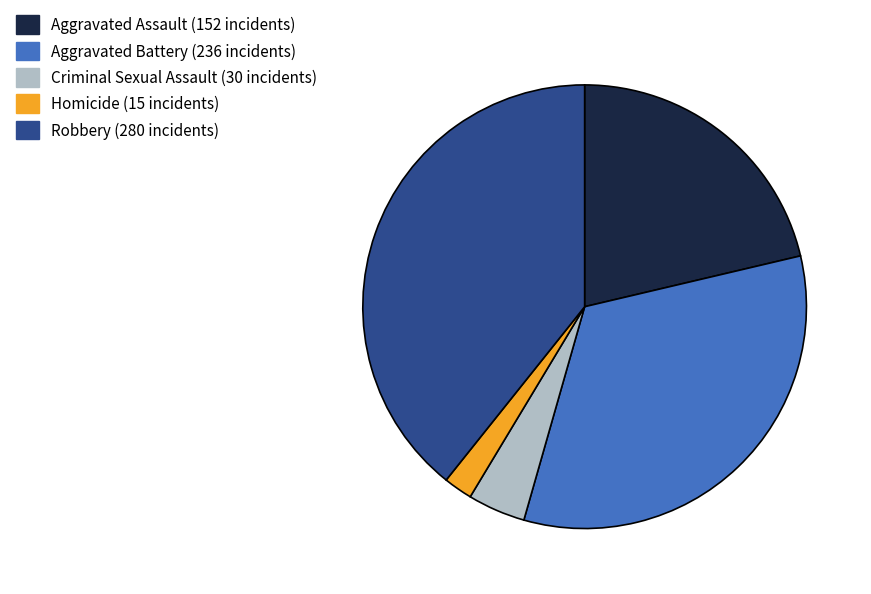

Is there a majority slice in this chart?

No